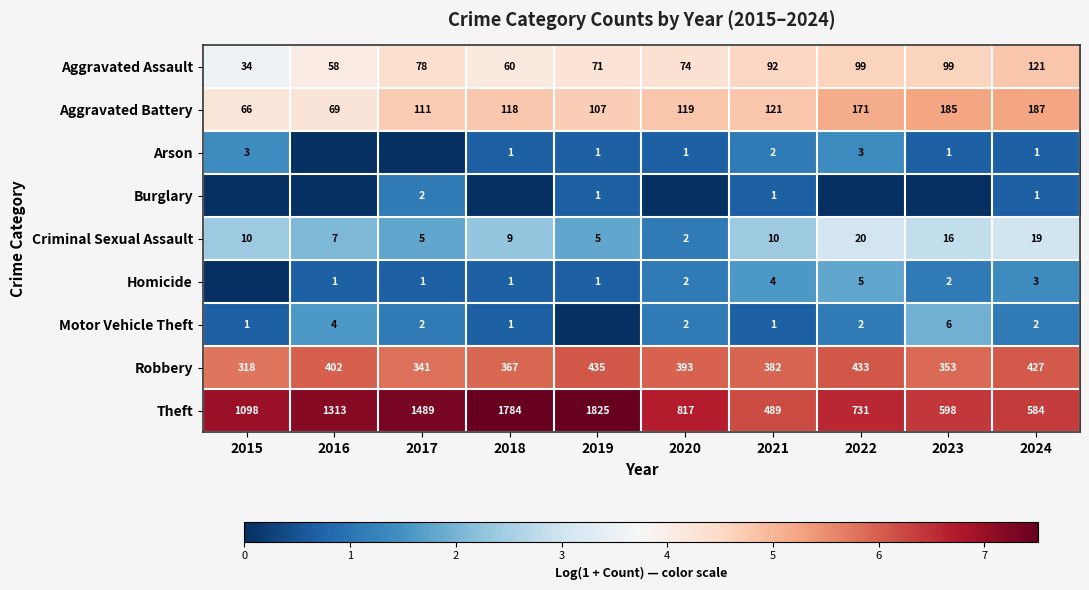

The Homicide series shows 0.8 at 2024. True or false?

False